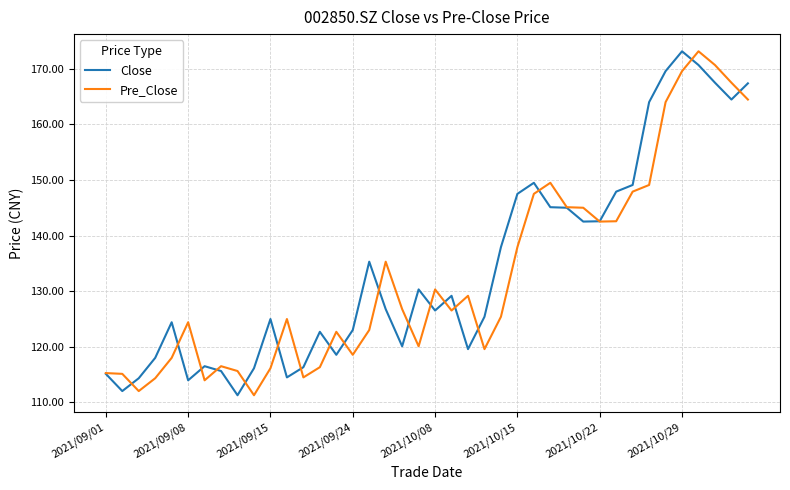

What is the highest value of the Close series?

173.2